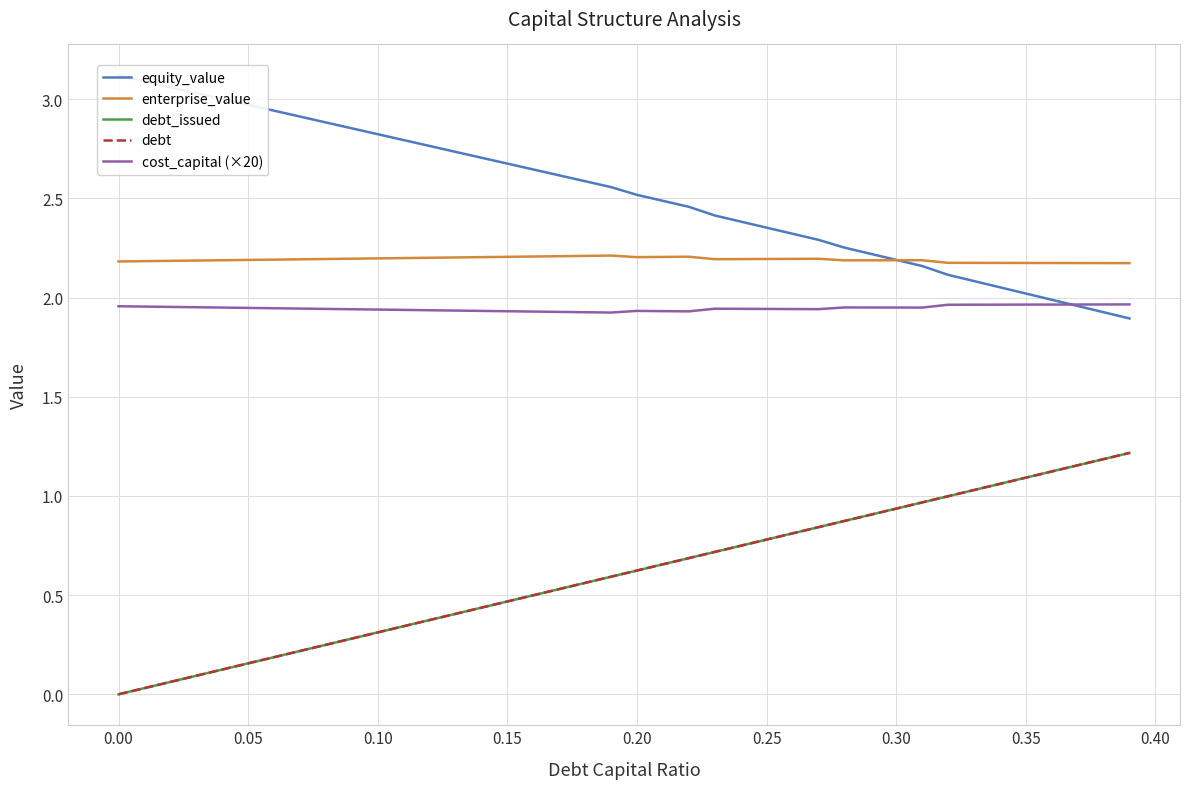

In cost_capital (×20), how many points are higher than both neighbors (excluding endpoints)?

3